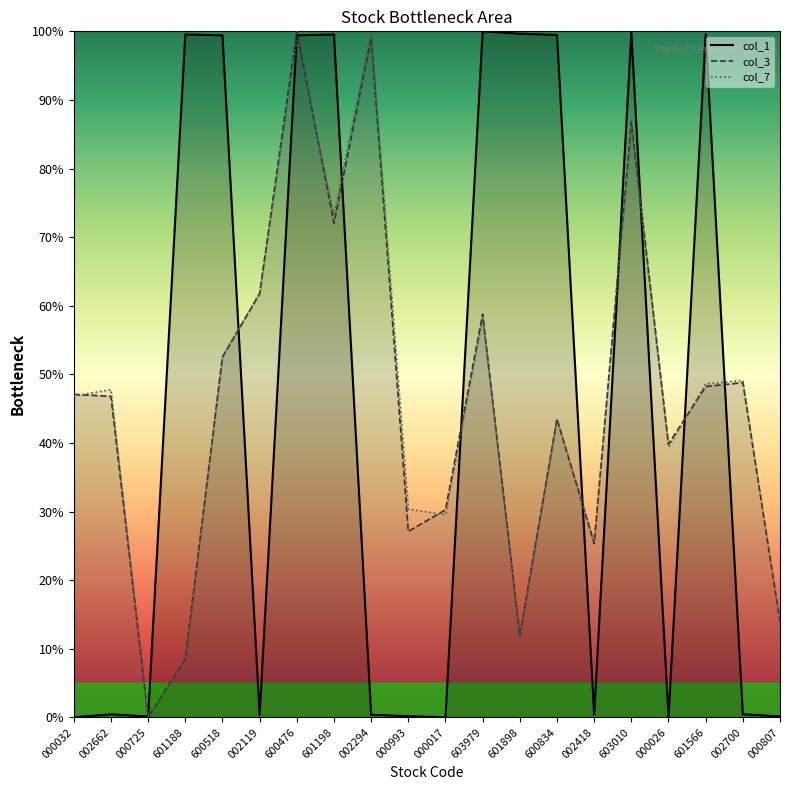

What is the value of the col_7 point at the 15th from the left?

25.7